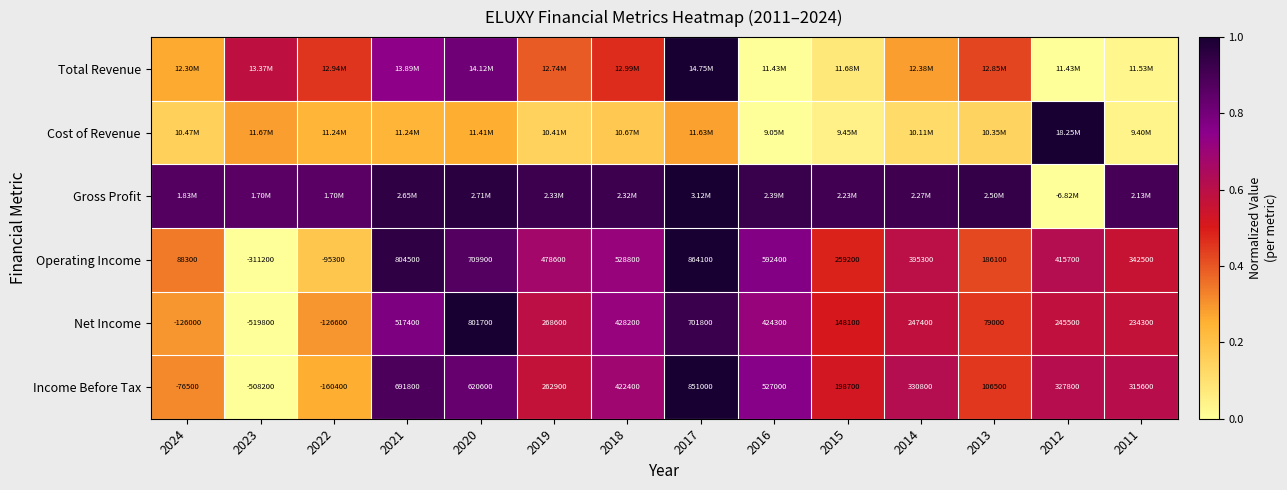

At how many categories does at least one series exceed 0?

14